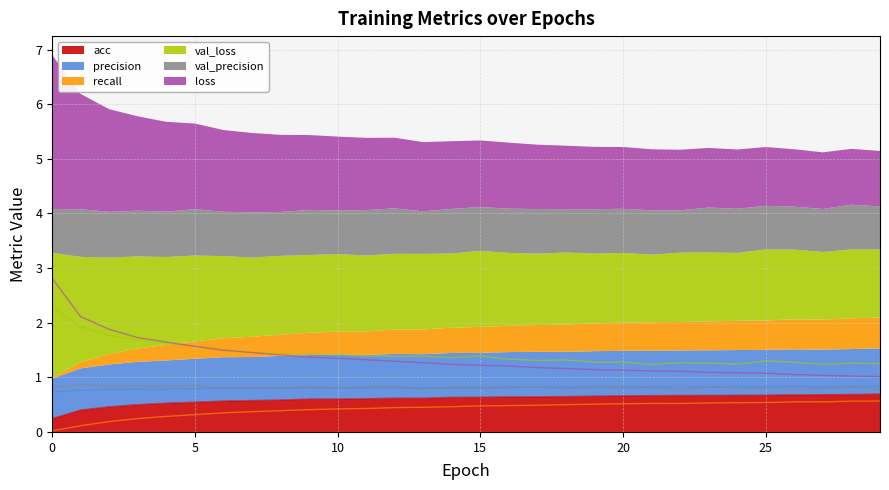

Reading left to right, list all the values displayed in this chart.

acc: 0=0.2	1=0.4	2=0.5	3=0.5	4=0.5	5=0.5	6=0.6	7=0.6	8=0.6	9=0.6	10=0.6	11=0.6	12=0.6	13=0.6	14=0.6	15=0.6	16=0.6	17=0.6	18=0.6	19=0.7	20=0.7	21=0.7	22=0.7	23=0.7	24=0.7	25=0.7	26=0.7	27=0.7	28=0.7	29=0.7
precision: 0=0.7	1=0.8	2=0.8	3=0.8	4=0.8	5=0.8	6=0.8	7=0.8	8=0.8	9=0.8	10=0.8	11=0.8	12=0.8	13=0.8	14=0.8	15=0.8	16=0.8	17=0.8	18=0.8	19=0.8	20=0.8	21=0.8	22=0.8	23=0.8	24=0.8	25=0.8	26=0.8	27=0.8	28=0.8	29=0.8
recall: 0=0.0	1=0.1	2=0.2	3=0.2	4=0.3	5=0.3	6=0.3	7=0.4	8=0.4	9=0.4	10=0.4	11=0.4	12=0.4	13=0.5	14=0.5	15=0.5	16=0.5	17=0.5	18=0.5	19=0.5	20=0.5	21=0.5	22=0.5	23=0.5	24=0.5	25=0.5	26=0.6	27=0.6	28=0.6	29=0.6
val_loss: 0=2.3	1=1.9	2=1.8	3=1.7	4=1.6	5=1.6	6=1.5	7=1.5	8=1.4	9=1.4	10=1.4	11=1.4	12=1.4	13=1.4	14=1.4	15=1.4	16=1.3	17=1.3	18=1.3	19=1.3	20=1.3	21=1.2	22=1.3	23=1.3	24=1.2	25=1.3	26=1.3	27=1.2	28=1.3	29=1.2
val_precision: 0=0.8	1=0.9	2=0.8	3=0.8	4=0.8	5=0.8	6=0.8	7=0.8	8=0.8	9=0.8	10=0.8	11=0.8	12=0.8	13=0.8	14=0.8	15=0.8	16=0.8	17=0.8	18=0.8	19=0.8	20=0.8	21=0.8	22=0.8	23=0.8	24=0.8	25=0.8	26=0.8	27=0.8	28=0.8	29=0.8
loss: 0=2.8	1=2.1	2=1.9	3=1.7	4=1.6	5=1.6	6=1.5	7=1.5	8=1.4	9=1.4	10=1.3	11=1.3	12=1.3	13=1.3	14=1.2	15=1.2	16=1.2	17=1.2	18=1.2	19=1.1	20=1.1	21=1.1	22=1.1	23=1.1	24=1.1	25=1.1	26=1.1	27=1.0	28=1.0	29=1.0